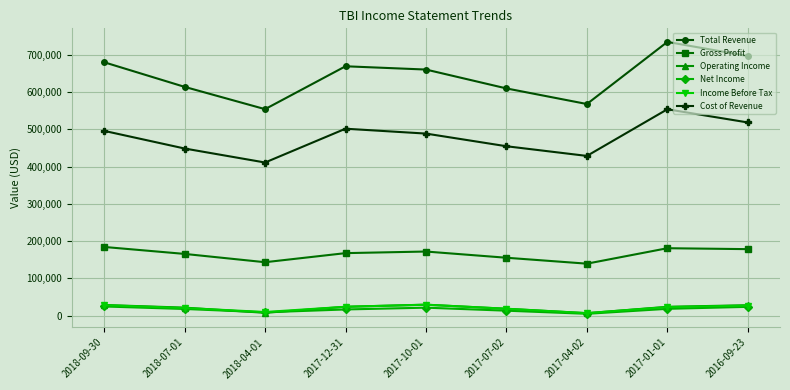

What is the label of the 4th point from the left?

2017-12-31